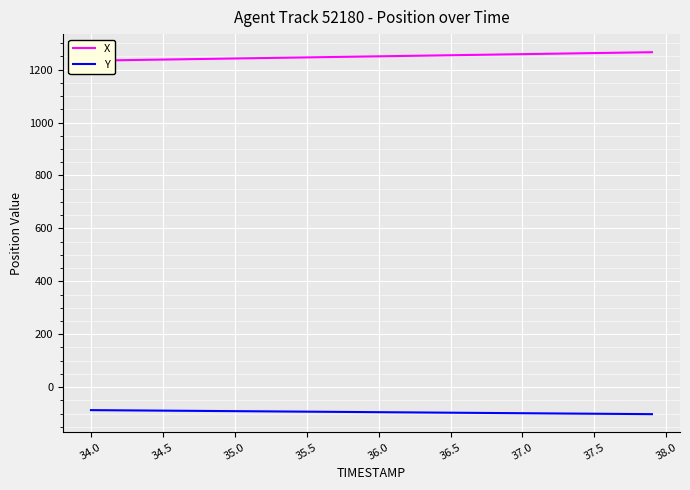

Is this an area chart (filled region under the line)?

No